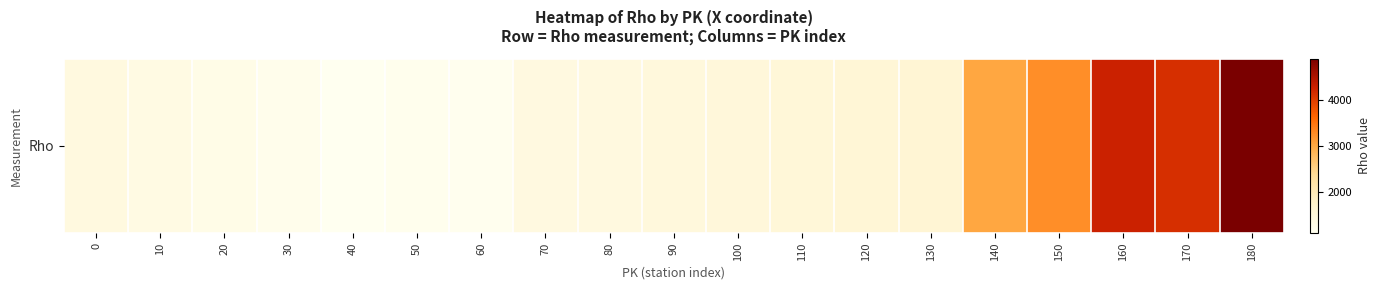

What is the smallest value displayed?

1101